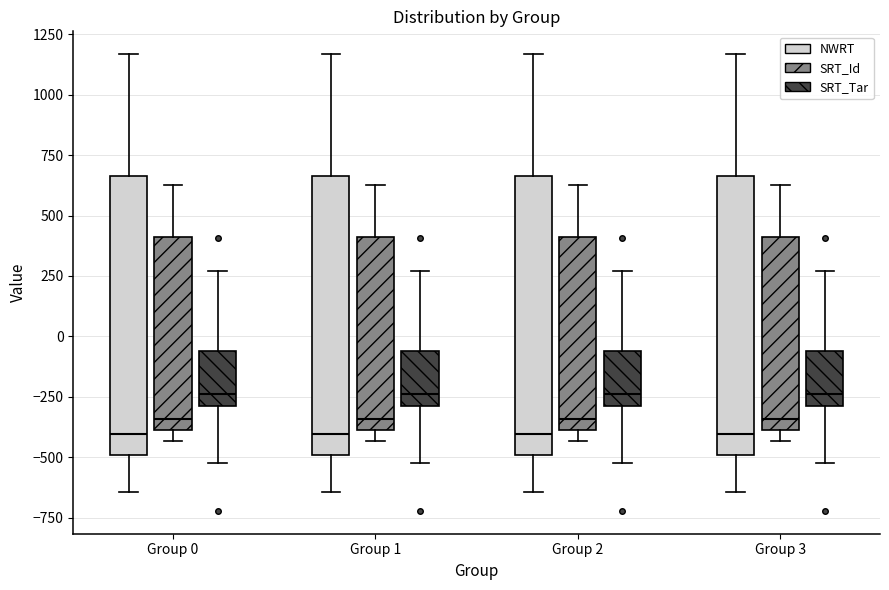

Reading left to right, read every box against the y-axis: the position of its median line, the range the box covers, and the ends of its whiskers. The values are not printed on the chart, so give them approximately, as read against the axis.

Group 0 (NWRT): median -400, box -500 to 650, whiskers -650 to 1150
Group 0 (SRT_Id): median -350, box -400 to 400, whiskers -450 to 650
Group 0 (SRT_Tar): median -250, box -300 to -50, whiskers -500 to 250
Group 1 (NWRT): median -400, box -500 to 650, whiskers -650 to 1150
Group 1 (SRT_Id): median -350, box -400 to 400, whiskers -450 to 650
Group 1 (SRT_Tar): median -250, box -300 to -50, whiskers -500 to 250
Group 2 (NWRT): median -400, box -500 to 650, whiskers -650 to 1150
Group 2 (SRT_Id): median -350, box -400 to 400, whiskers -450 to 650
Group 2 (SRT_Tar): median -250, box -300 to -50, whiskers -500 to 250
Group 3 (NWRT): median -400, box -500 to 650, whiskers -650 to 1150
Group 3 (SRT_Id): median -350, box -400 to 400, whiskers -450 to 650
Group 3 (SRT_Tar): median -250, box -300 to -50, whiskers -500 to 250